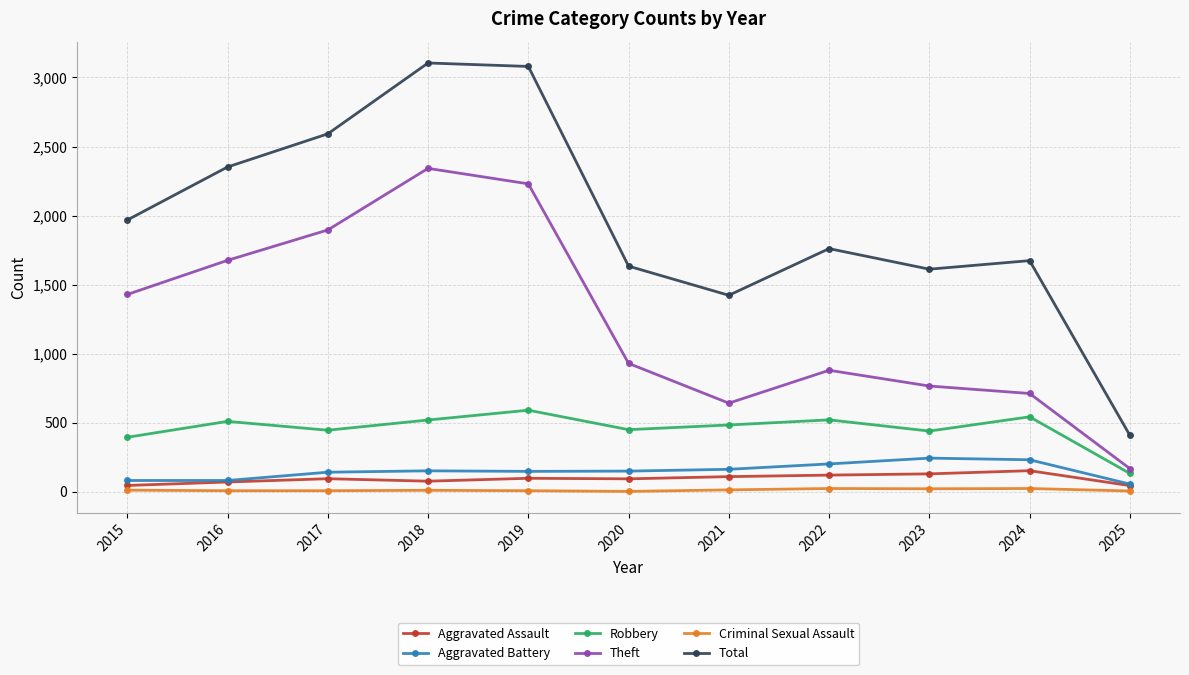

Rank the series by their maximum value, from highest to lowest.

Total, Theft, Robbery, Aggravated Battery, Aggravated Assault, Criminal Sexual Assault